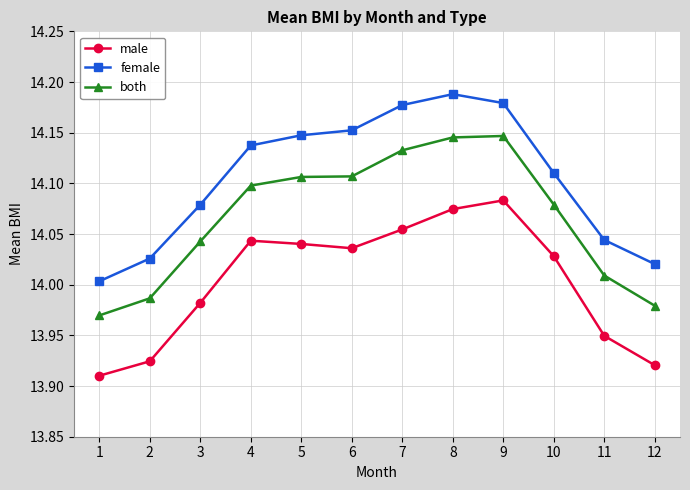

At how many categories does at least one series exceed 13?

12